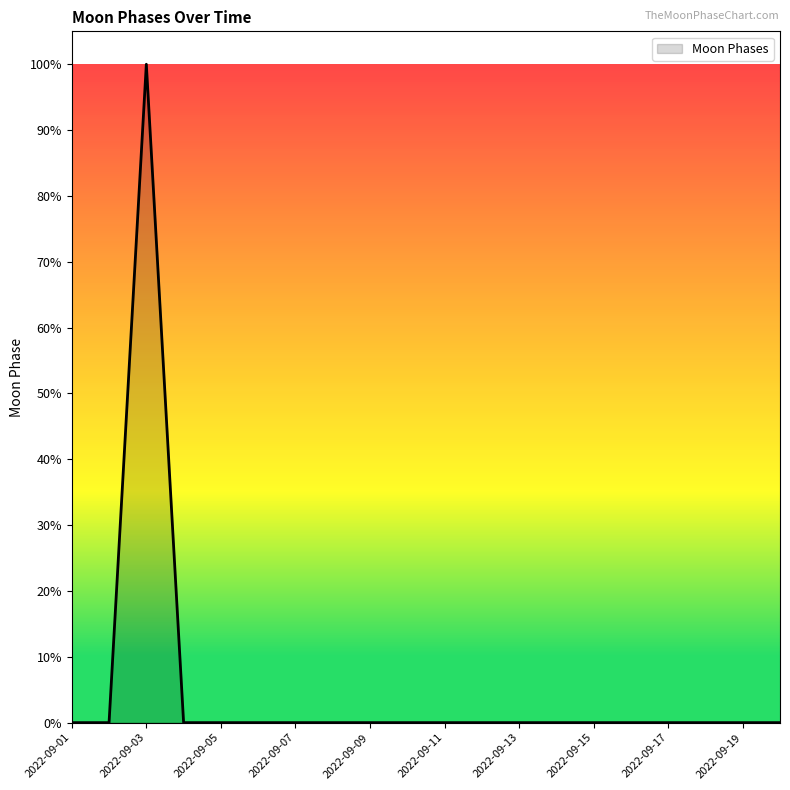

Does the chart display data point markers on the line(s)?

No